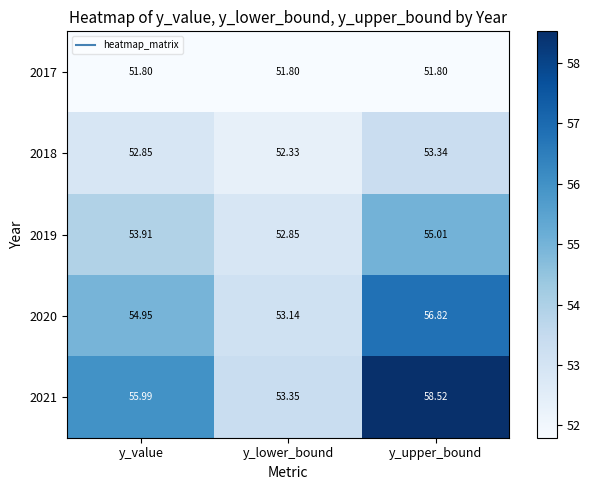

Where is 2021 nearest to the value 55?

y_value